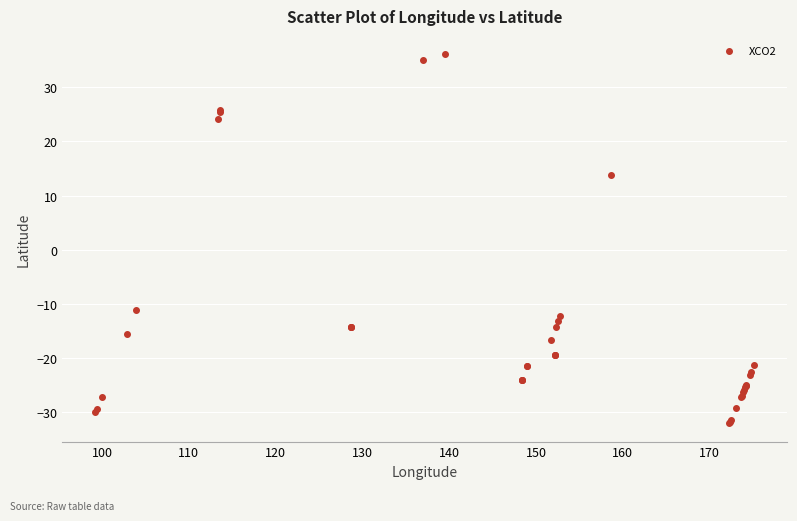

What Y value in the scatter plot is closest to 2?

13.8